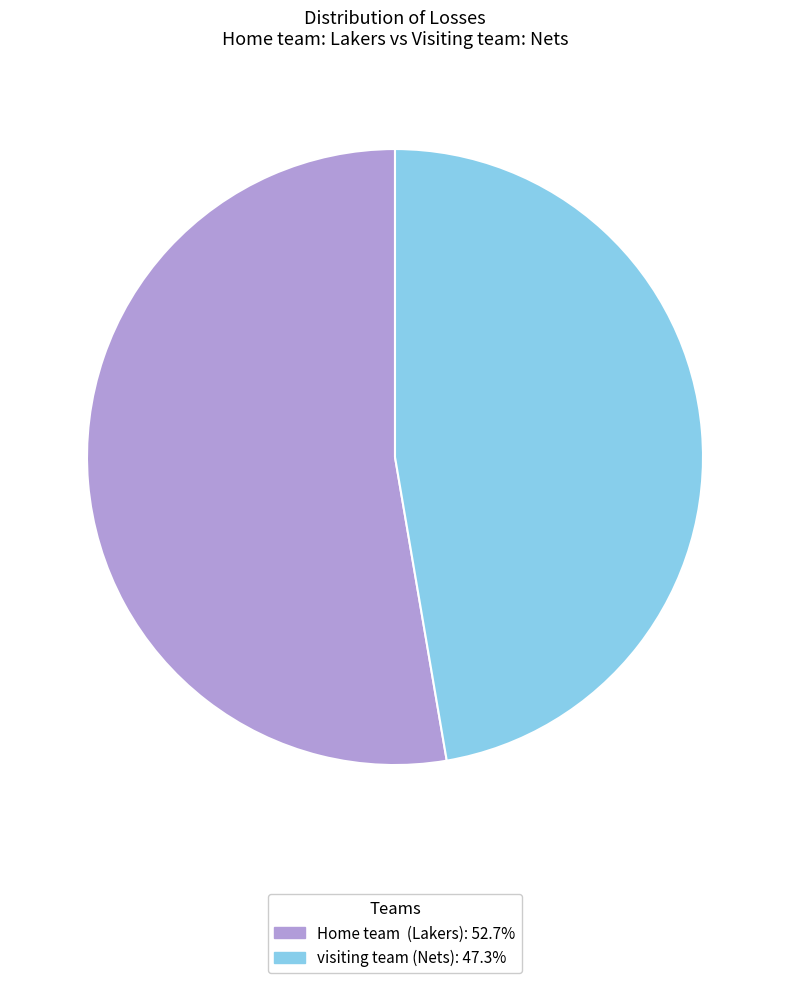

Count the number of slices in the pie.

2